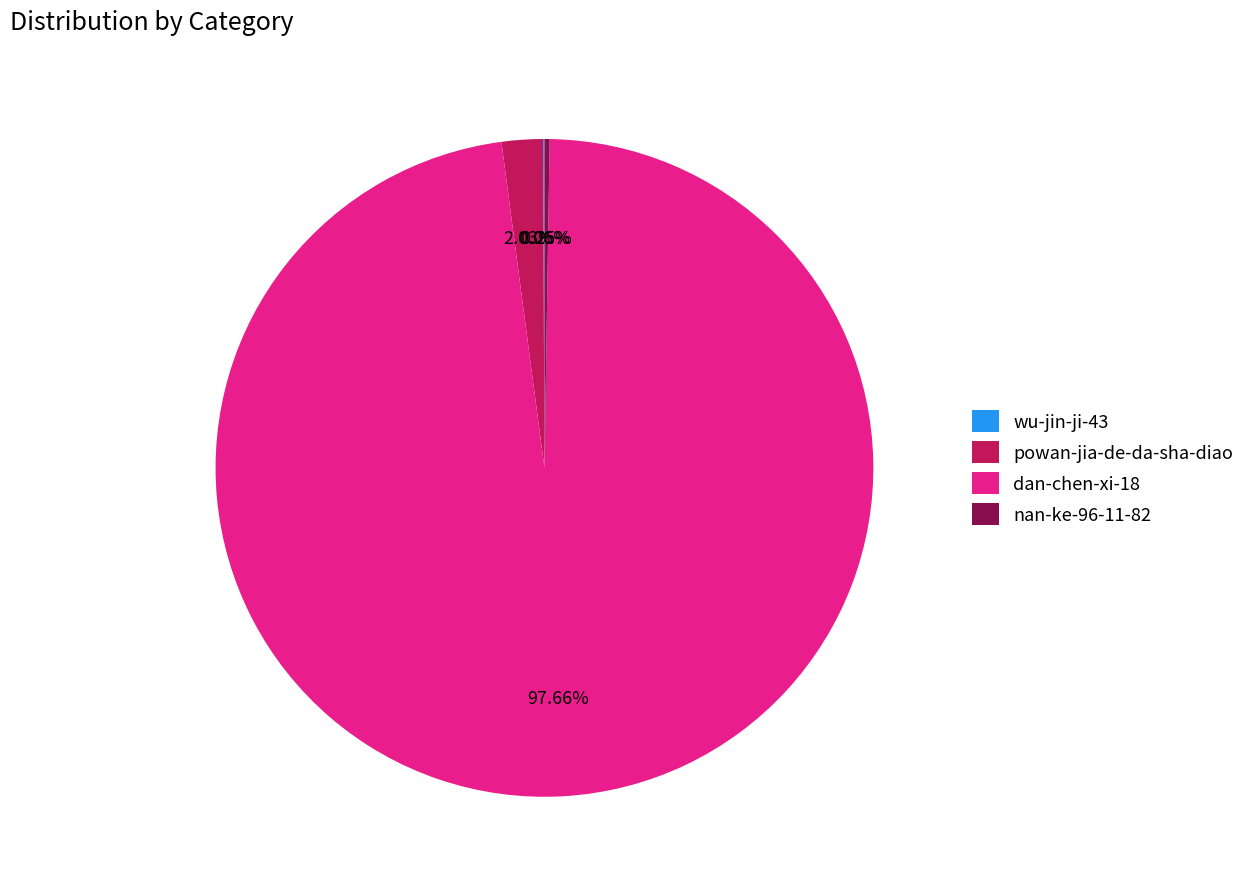

Which category has the biggest portion of the pie?

dan-chen-xi-18